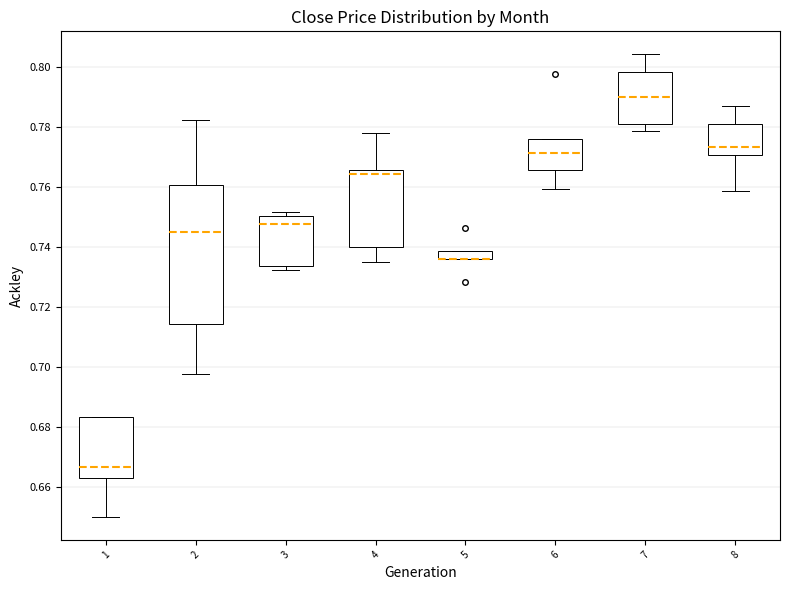

Comparing the boxes themselves (not the whiskers), which one is the tallest?

2